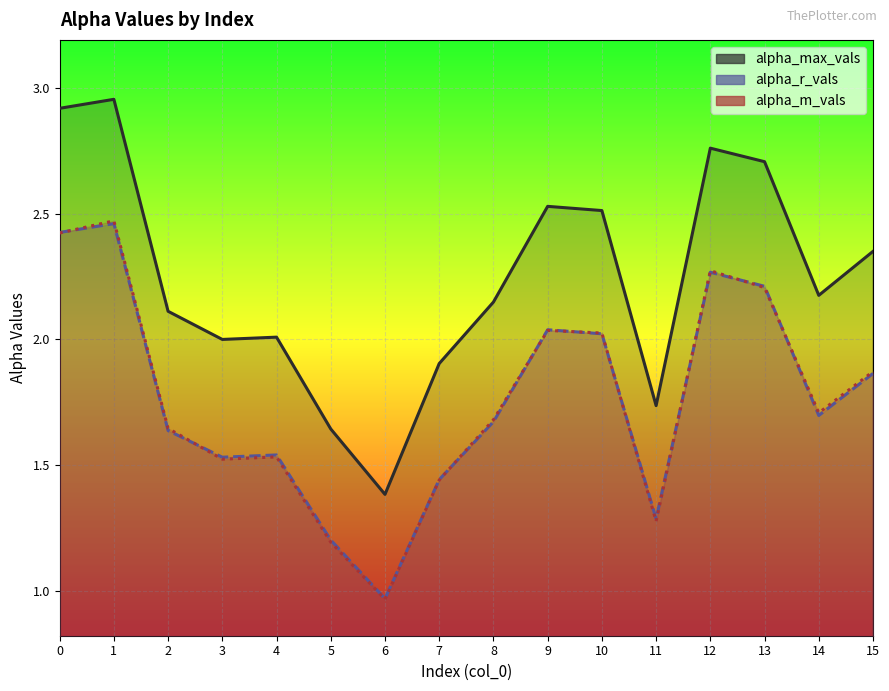

How many data points does each series have?

16